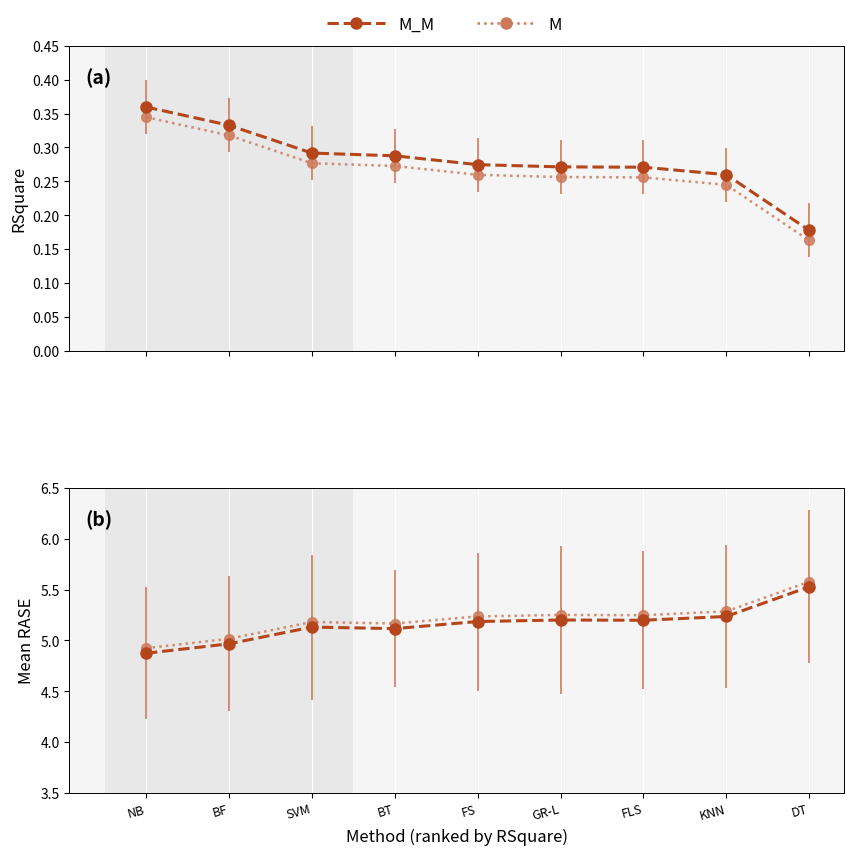

True or false: M and M_M intersect in this chart.

False